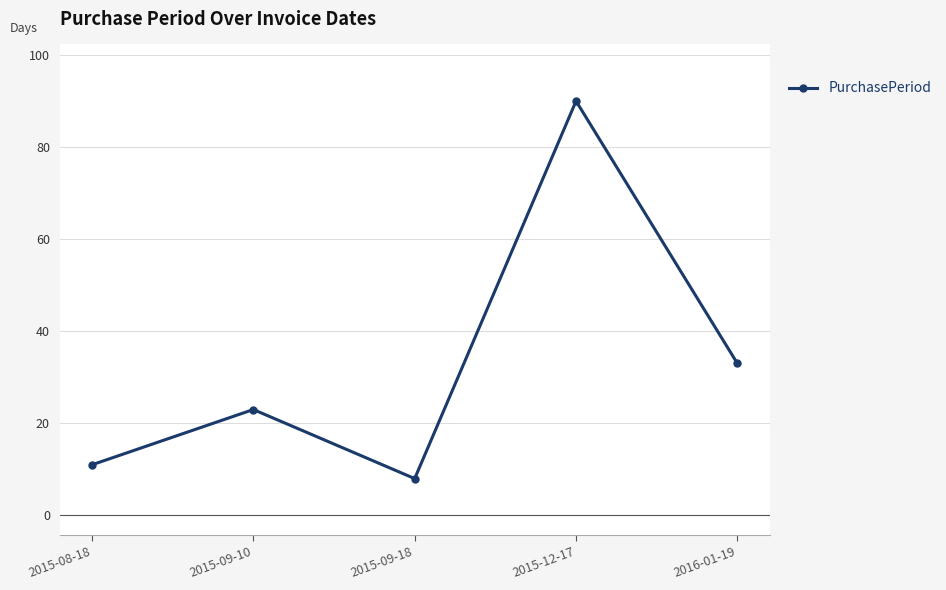

What is the change in value from 2015-08-18 to 2015-09-10?

+12